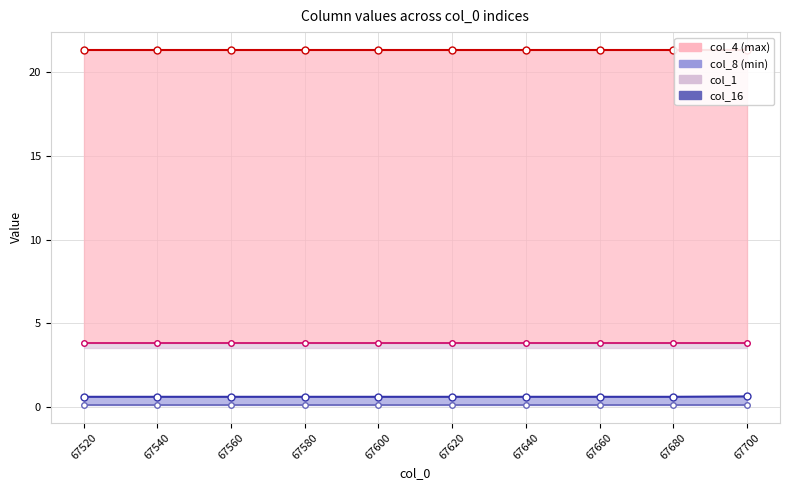

At which label is col_8 line closest to 0?

67660